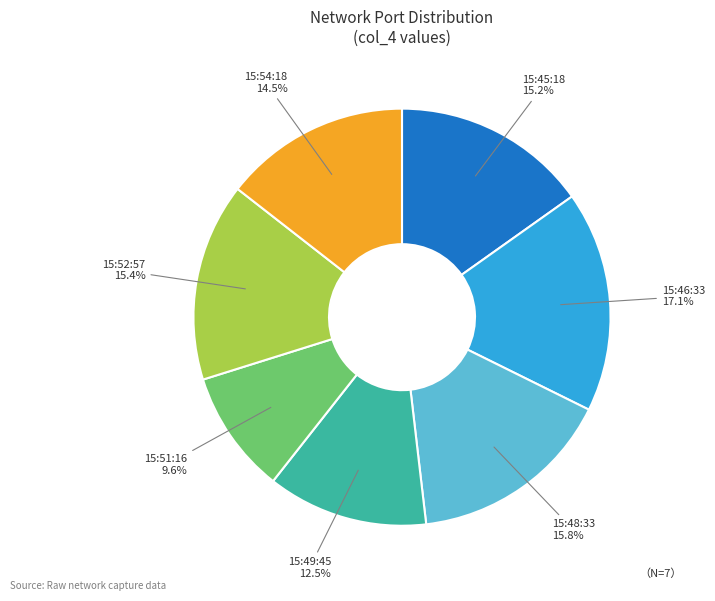

Does any single category account for the majority?

No